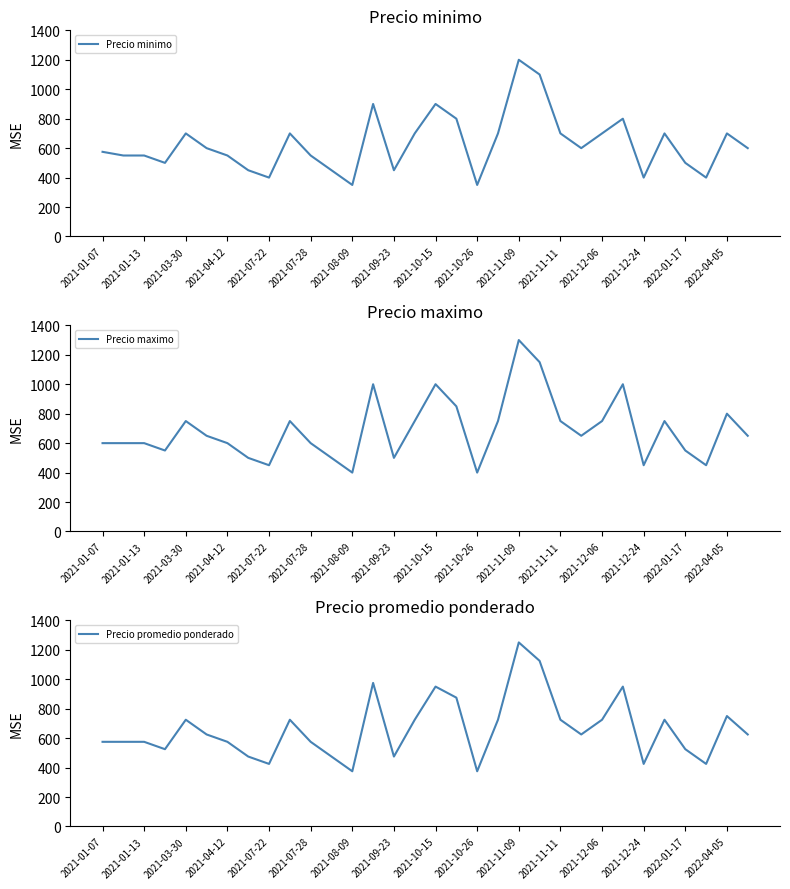

True or false: Precio minimo and Precio maximo cross at least once.

False